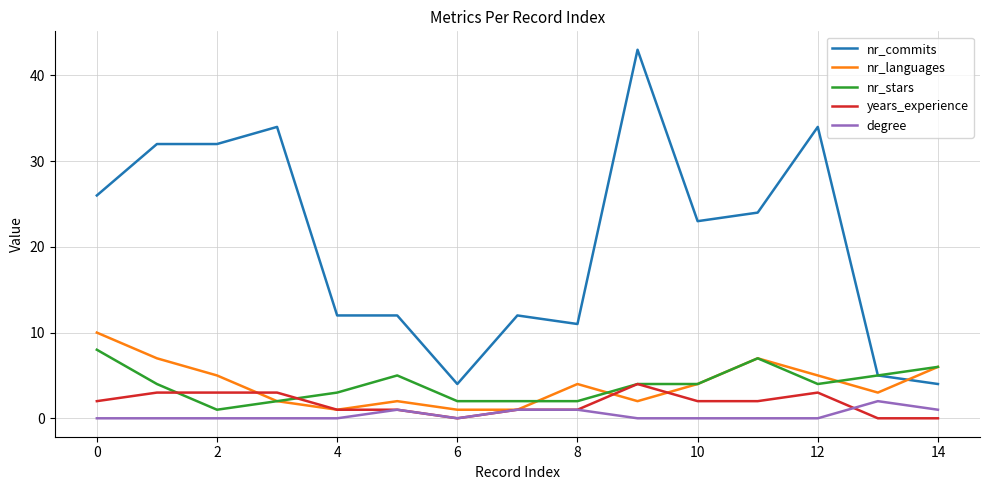

How many lines are shown in the chart?

5